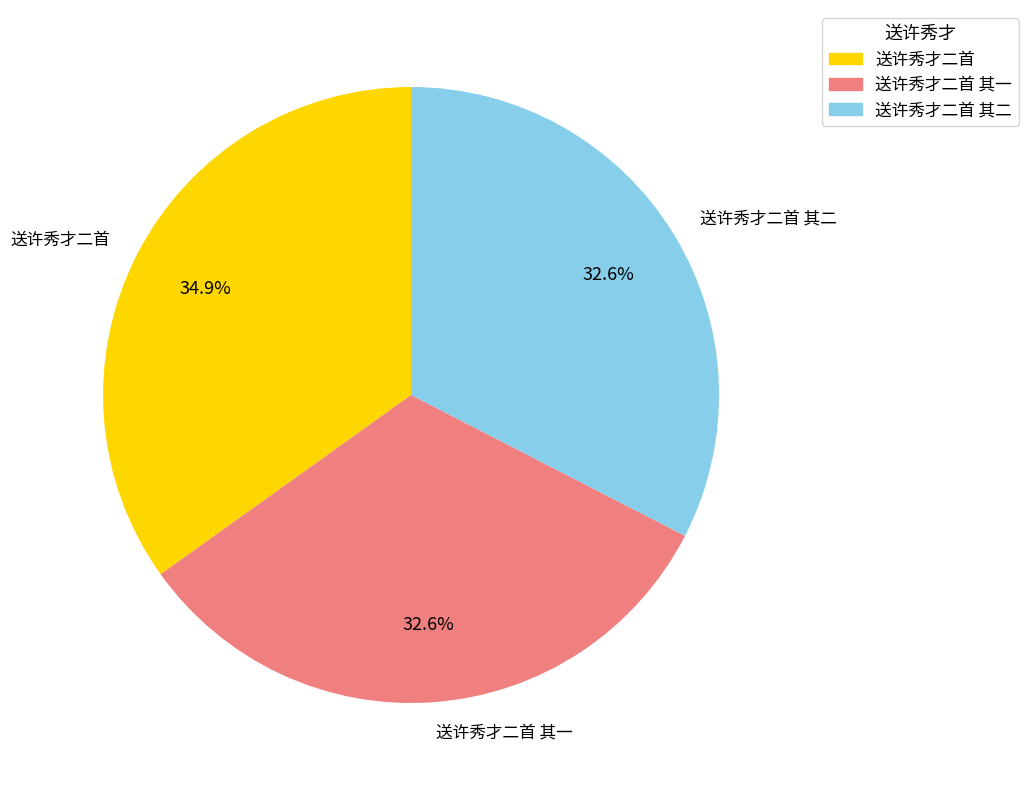

Count the number of slices in the pie.

3